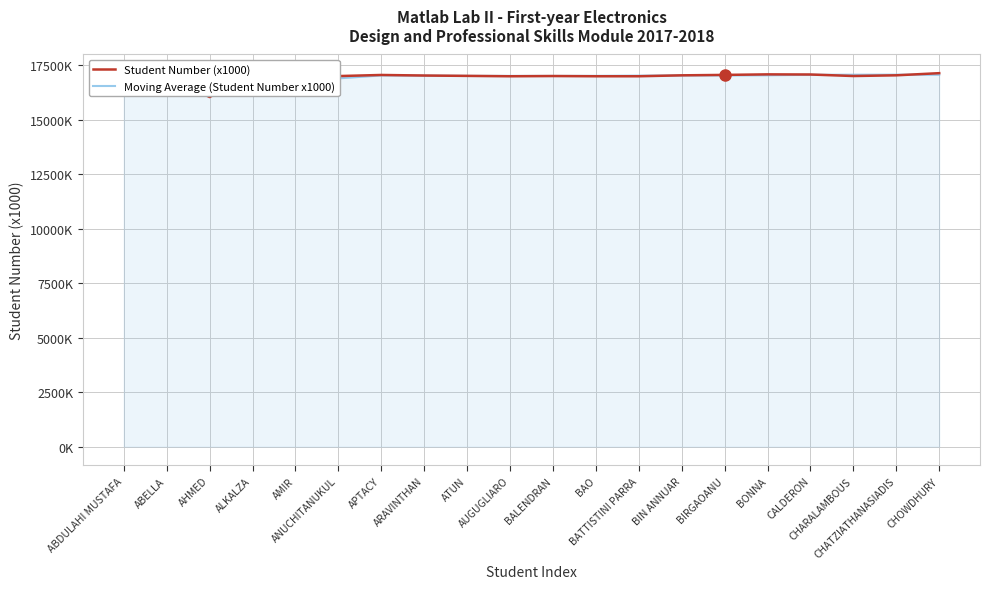

List the series in order of their overall mean, highest first.

Student Number (x1000), Moving Average (Student Number x1000)